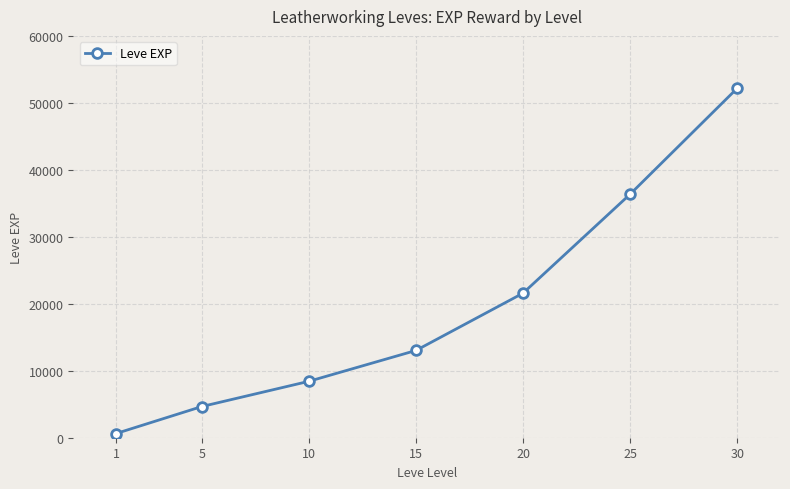

Reading left to right, extract all data points from this chart.

630	4660	8430	13040	21600	36390	52220